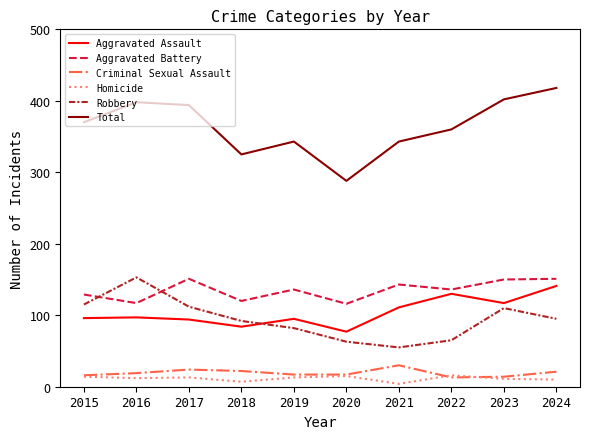

Between 2018 and 2024, which series saw the biggest shift?

Total